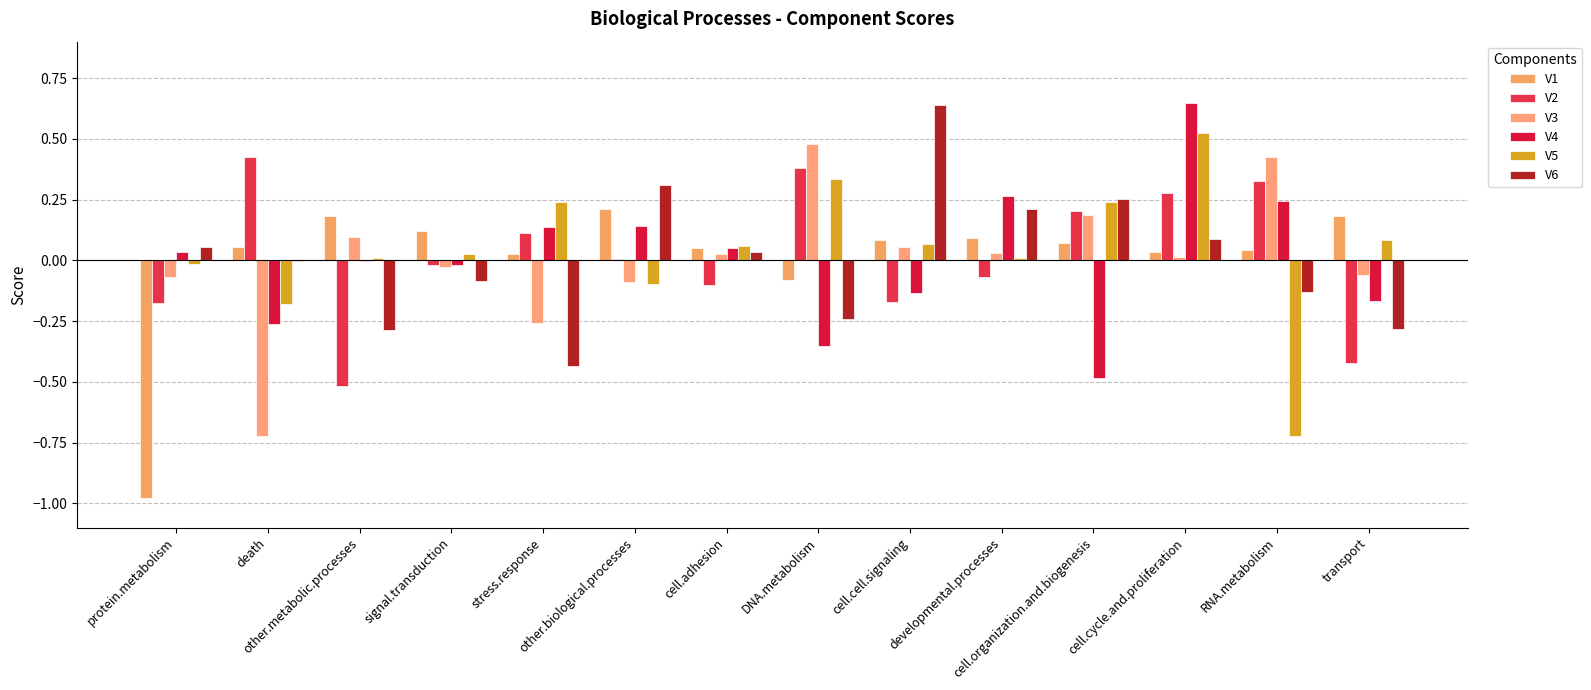

Reading right to left, extract all data points from this chart.

V1: transport=0.2	RNA.metabolism=0.0	cell.cycle.and.proliferation=0.0	cell.organization.and.biogenesis=0.1	developmental.processes=0.1	cell.cell.signaling=0.1	DNA.metabolism=-0.1	cell.adhesion=0.1	other.biological.processes=0.2	stress.response=0.0	signal.transduction=0.1	other.metabolic.processes=0.2	death=0.1	protein.metabolism=-1.0
V2: transport=-0.4	RNA.metabolism=0.3	cell.cycle.and.proliferation=0.3	cell.organization.and.biogenesis=0.2	developmental.processes=-0.1	cell.cell.signaling=-0.2	DNA.metabolism=0.4	cell.adhesion=-0.1	other.biological.processes=0.0	stress.response=0.1	signal.transduction=-0.0	other.metabolic.processes=-0.5	death=0.4	protein.metabolism=-0.2
V3: transport=-0.1	RNA.metabolism=0.4	cell.cycle.and.proliferation=0.0	cell.organization.and.biogenesis=0.2	developmental.processes=0.0	cell.cell.signaling=0.1	DNA.metabolism=0.5	cell.adhesion=0.0	other.biological.processes=-0.1	stress.response=-0.3	signal.transduction=-0.0	other.metabolic.processes=0.1	death=-0.7	protein.metabolism=-0.1
V4: transport=-0.2	RNA.metabolism=0.2	cell.cycle.and.proliferation=0.6	cell.organization.and.biogenesis=-0.5	developmental.processes=0.3	cell.cell.signaling=-0.1	DNA.metabolism=-0.4	cell.adhesion=0.1	other.biological.processes=0.1	stress.response=0.1	signal.transduction=-0.0	other.metabolic.processes=-0.0	death=-0.3	protein.metabolism=0.0
V5: transport=0.1	RNA.metabolism=-0.7	cell.cycle.and.proliferation=0.5	cell.organization.and.biogenesis=0.2	developmental.processes=0.0	cell.cell.signaling=0.1	DNA.metabolism=0.3	cell.adhesion=0.1	other.biological.processes=-0.1	stress.response=0.2	signal.transduction=0.0	other.metabolic.processes=0.0	death=-0.2	protein.metabolism=-0.0
V6: transport=-0.3	RNA.metabolism=-0.1	cell.cycle.and.proliferation=0.1	cell.organization.and.biogenesis=0.3	developmental.processes=0.2	cell.cell.signaling=0.6	DNA.metabolism=-0.2	cell.adhesion=0.0	other.biological.processes=0.3	stress.response=-0.4	signal.transduction=-0.1	other.metabolic.processes=-0.3	death=-0.0	protein.metabolism=0.1